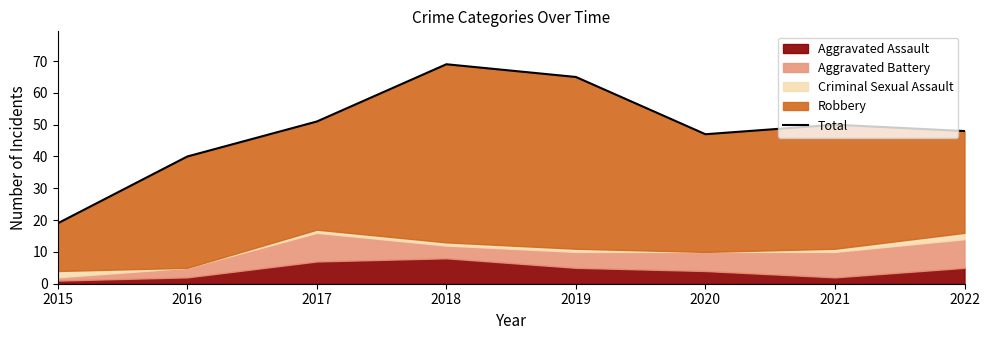

What is the sum of the values at 2021 and 2017?

101